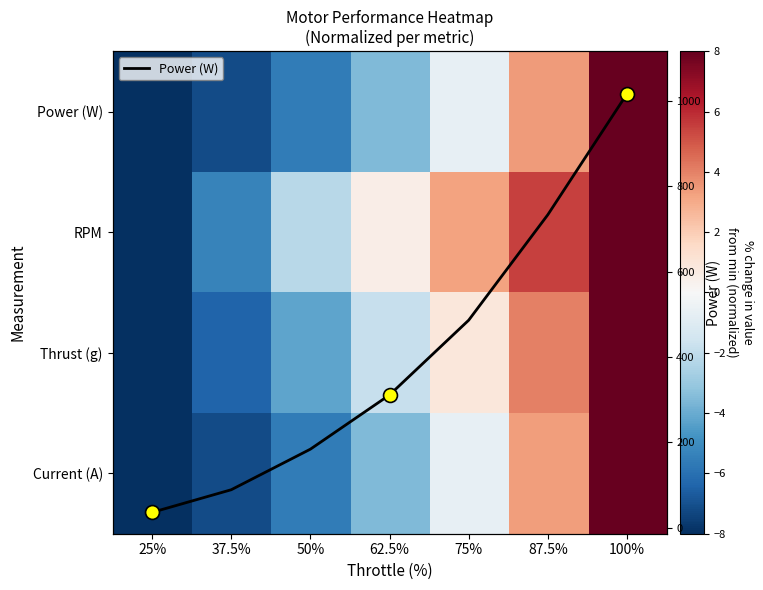

What is the difference between the Power (W) values at 87.5% and 62.5%?

422.0